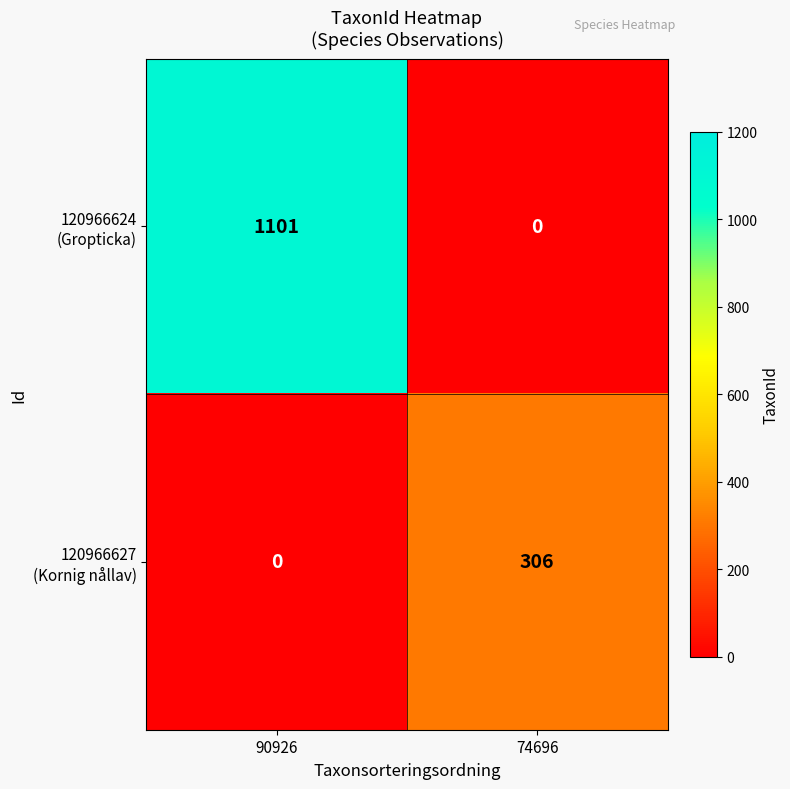

What is the total value across all series at 90926?

1101